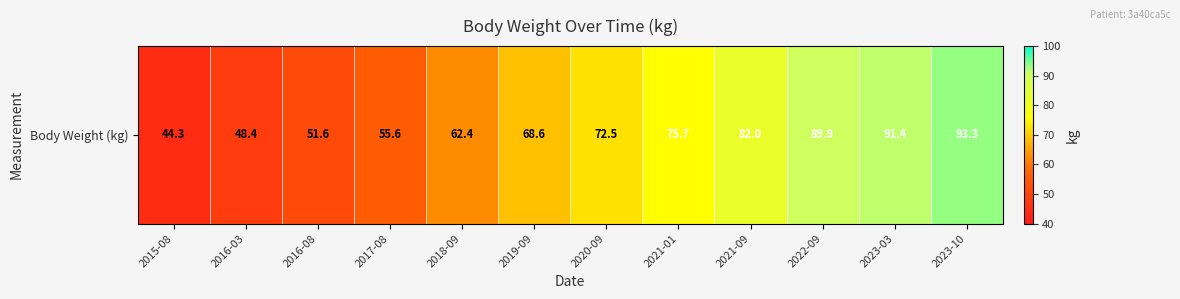

True or false: the data shows 13.9 at 2016-03.

False